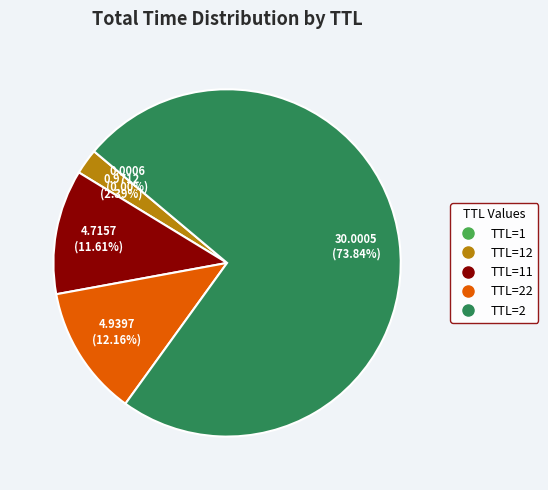

Does any single category account for the majority?

Yes